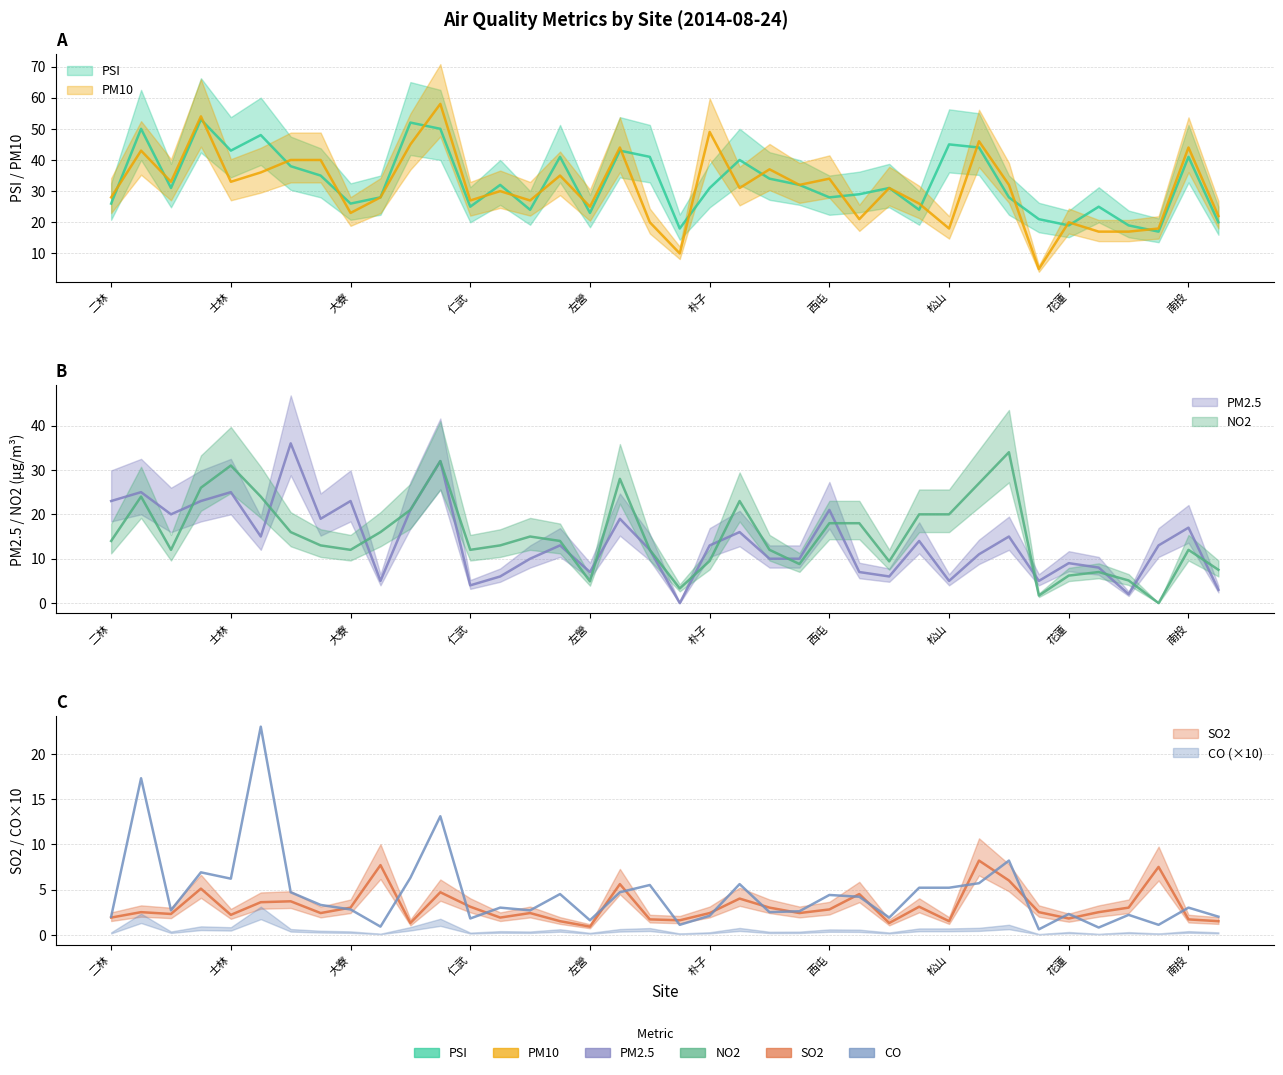

How many values in the SO2 series are below 2?

12